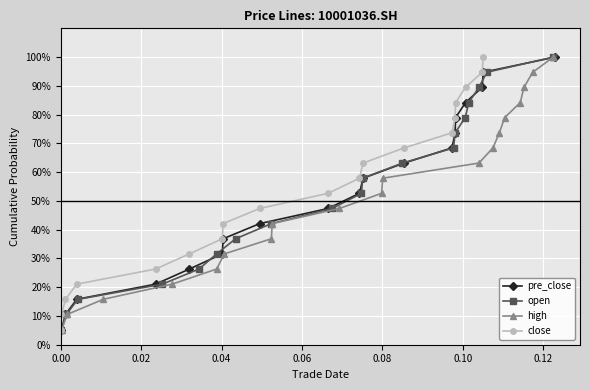

Which series has the largest range (max minus min)?

pre_close